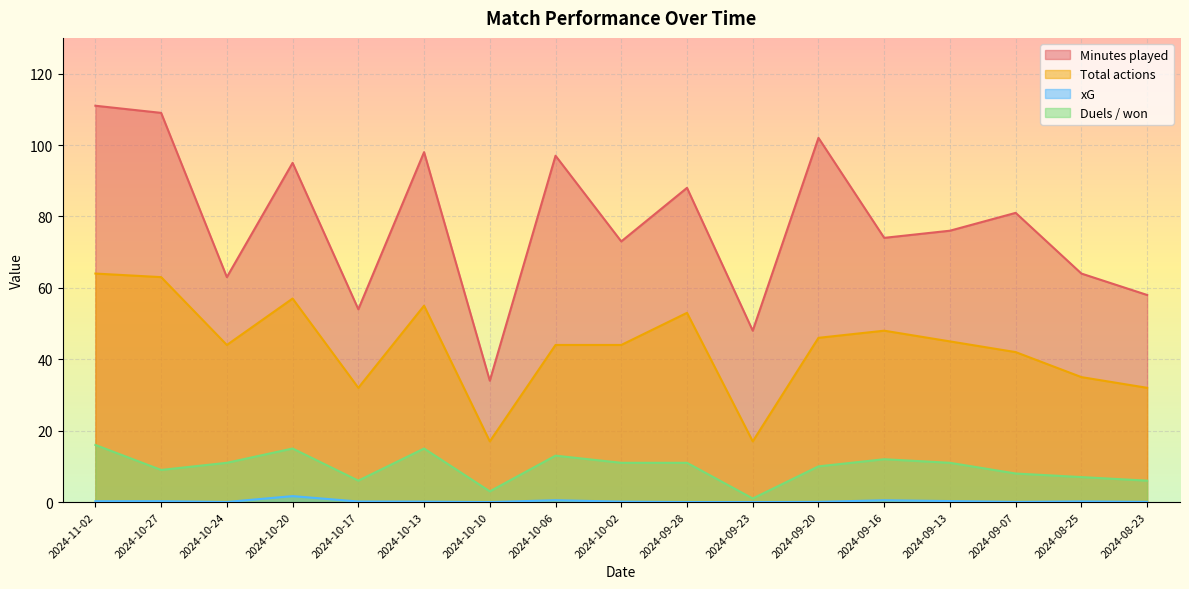

What is the value of the Minutes played point at the 16th from the left?

64.0